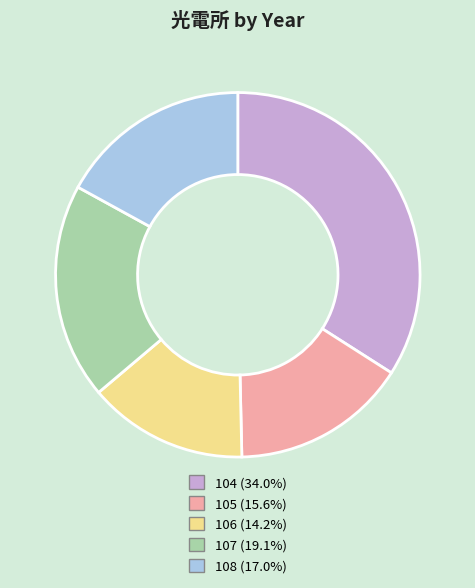

Does 105 account for over 50% of the chart?

No